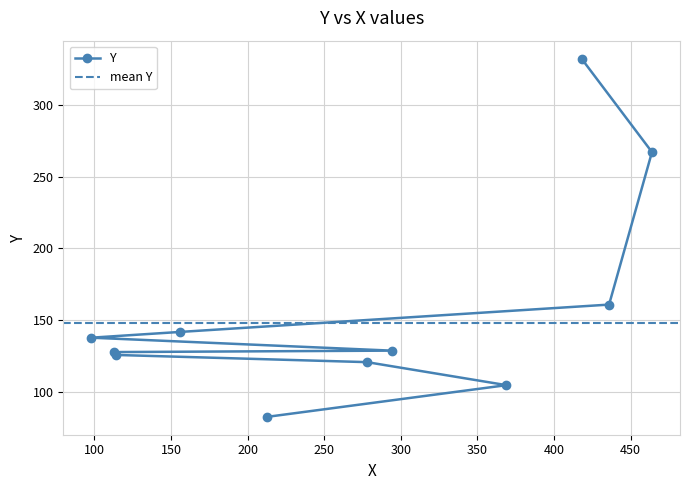

Rank the categories by value from lowest to highest.

213, 369, 278, 114, 113, 294, 98, 156, 436, 464, 418